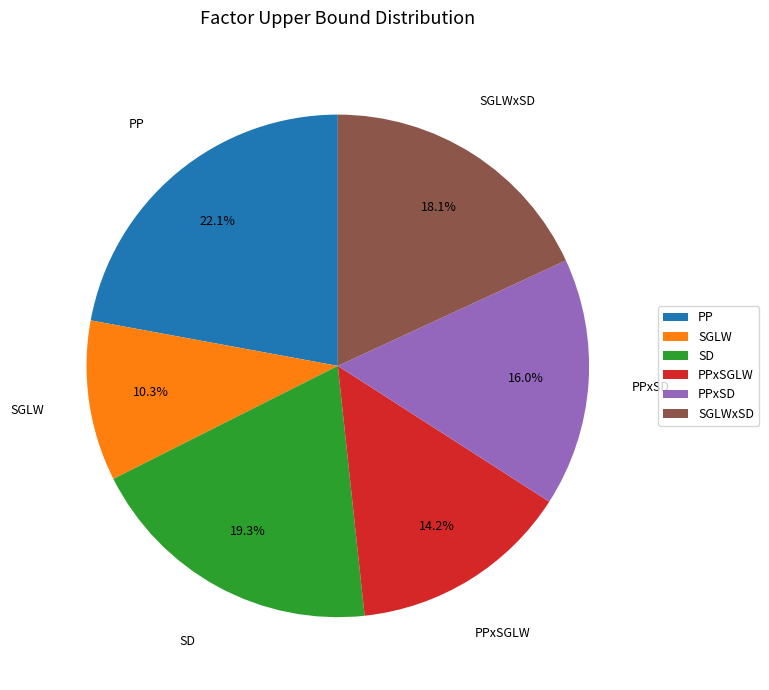

What percentage do SGLW and PP together represent?

32.4%